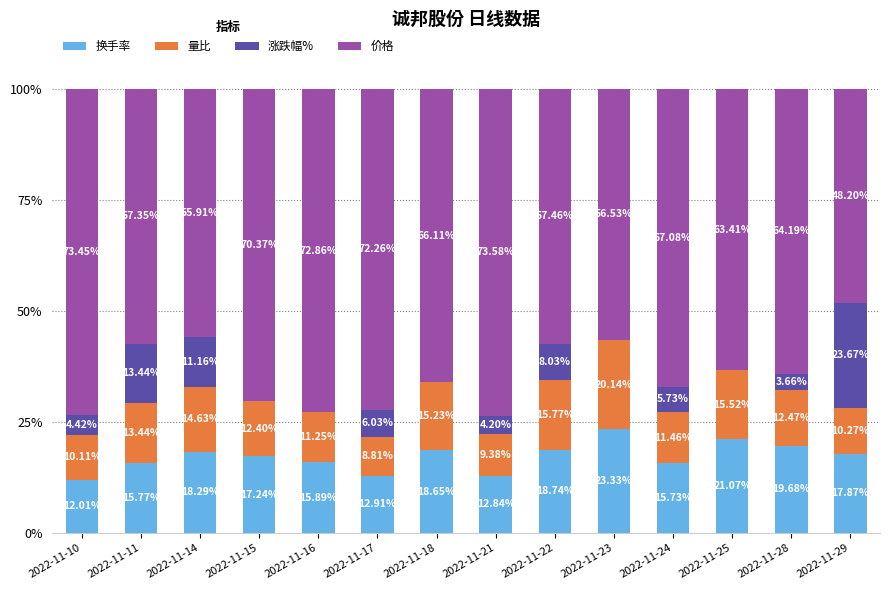

What is the total value across all series at 2022-11-10?

100.0